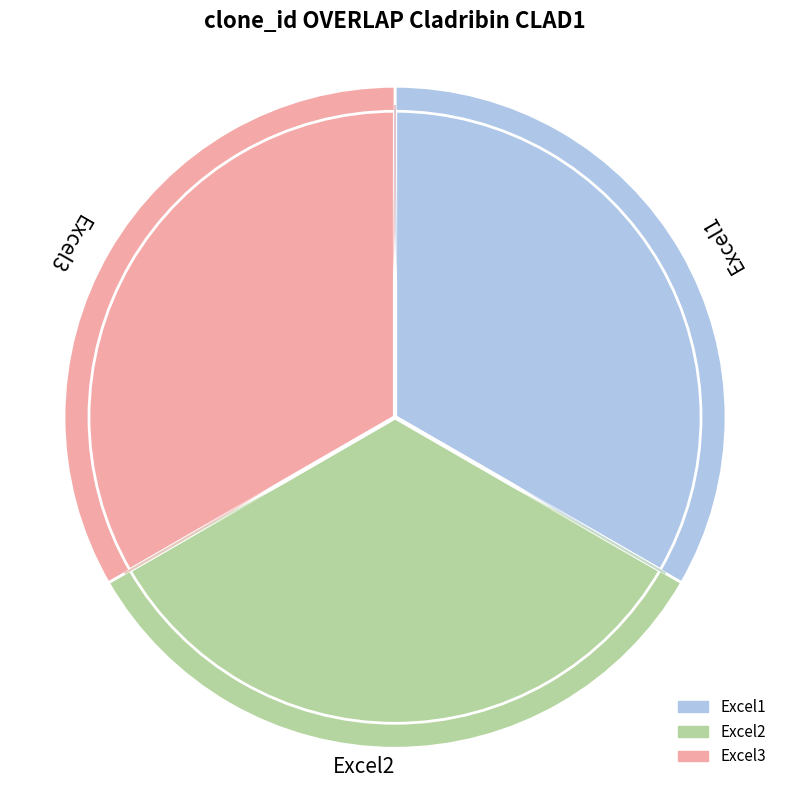

Is there any slice that represents more than half of the pie?

No